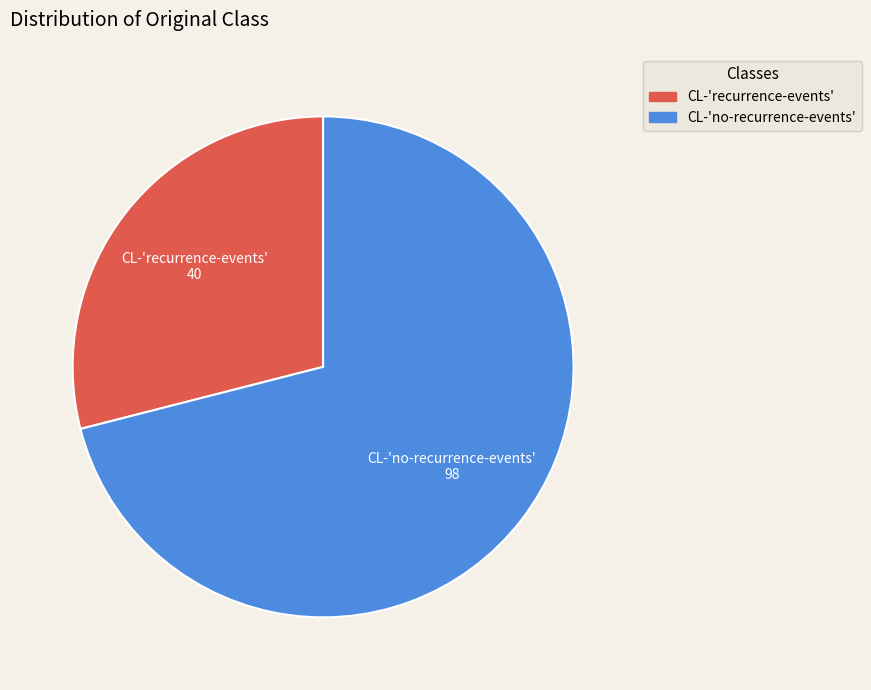

Rank the categories by value from lowest to highest.

CL-'recurrence-events', CL-'no-recurrence-events'